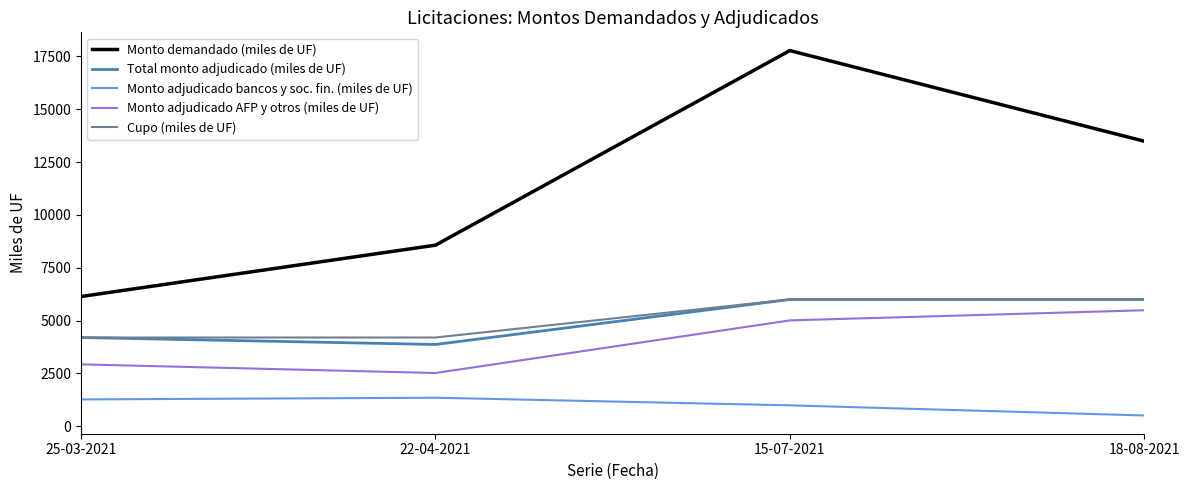

True or false: Cupo (miles de UF) has a value of 4200 at 25-03-2021.

True